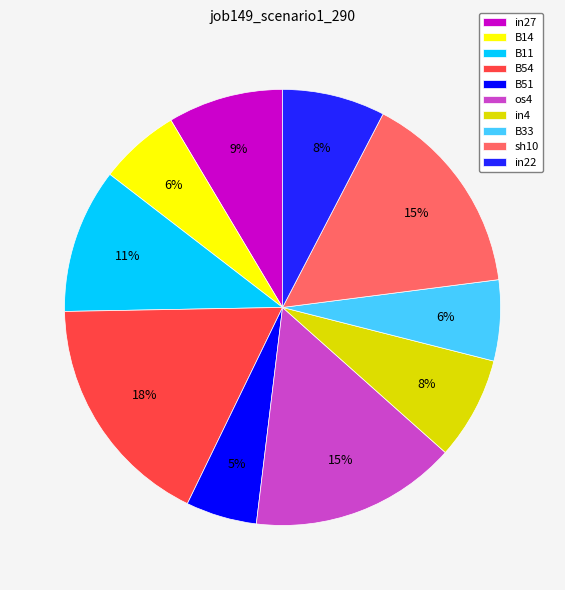

Combined, do in22 and B51 account for over 50%?

No